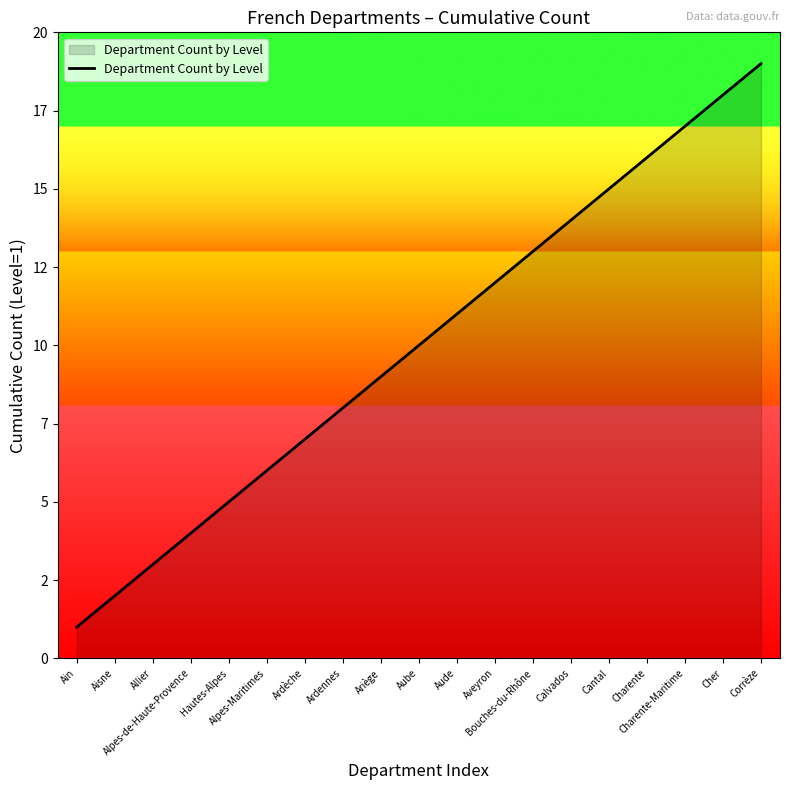

What is the sum of the values at Bouches-du-Rhône and Corrèze?

32